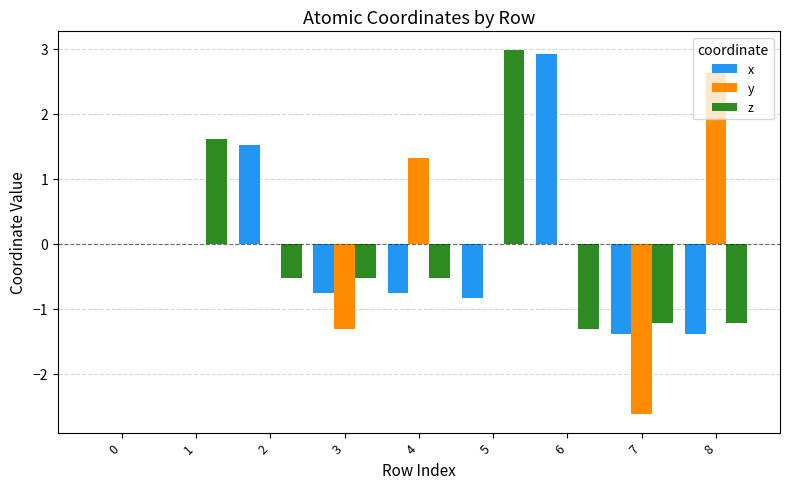

How many categories are shown in the chart?

9